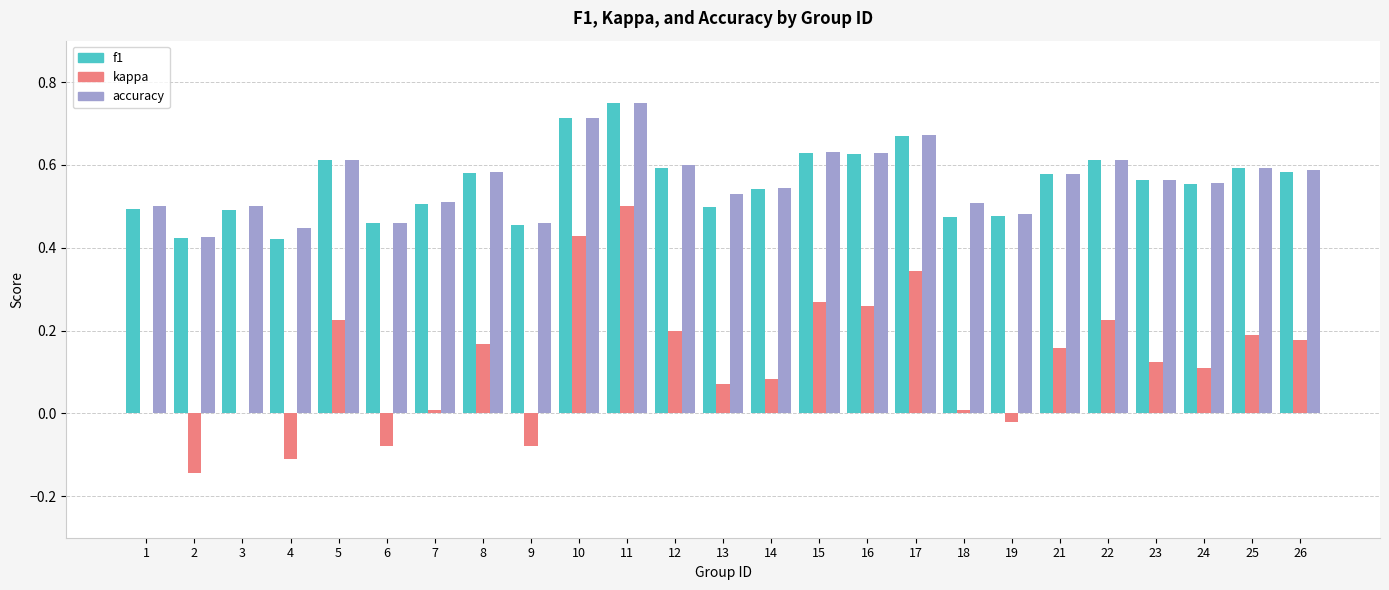

Which series changed the most between 1 and 25?

kappa